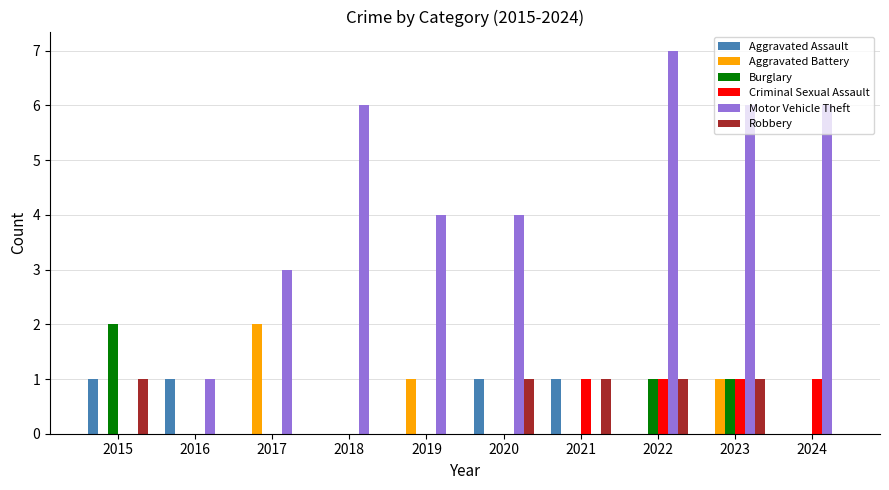

Is it true that Burglary equals 1 at 2023?

True